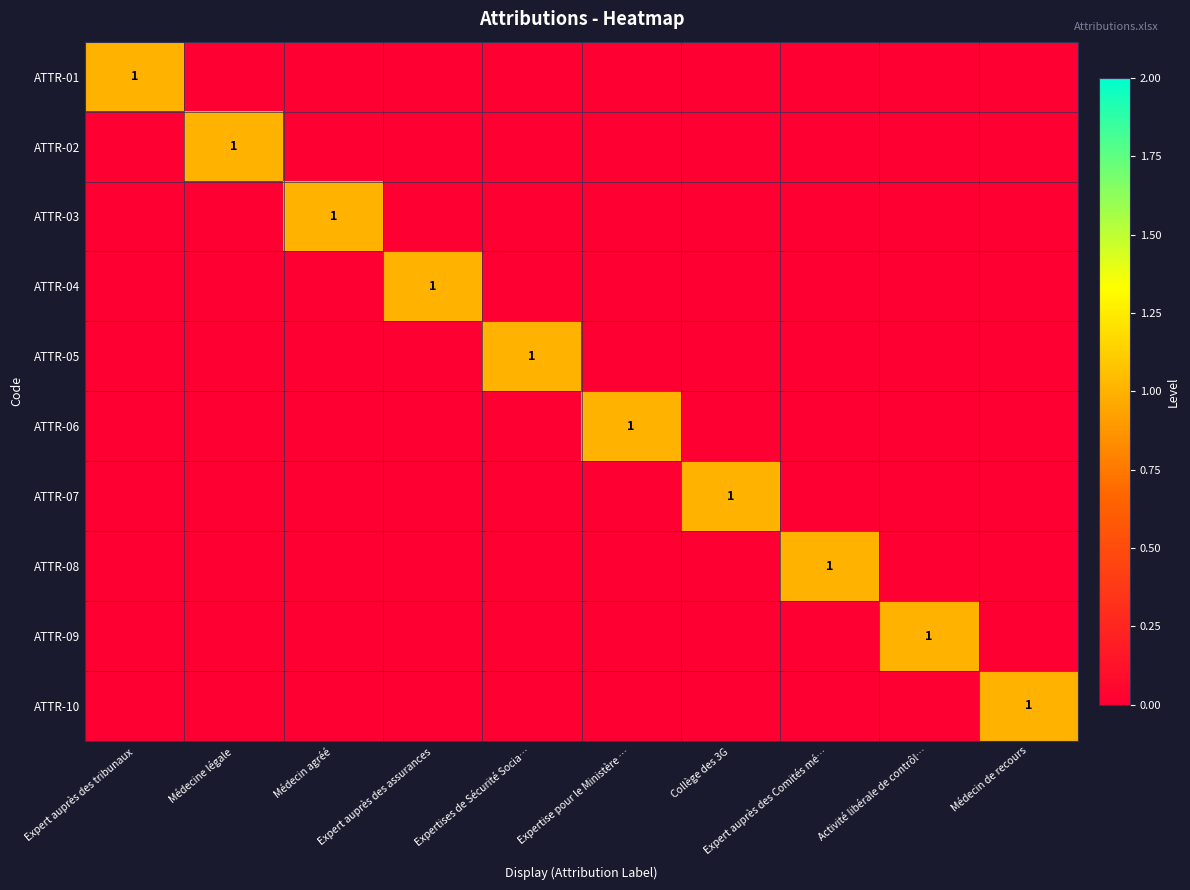

True or false: ATTR-04 has a value of 0 at Expert auprès des assurances.

False